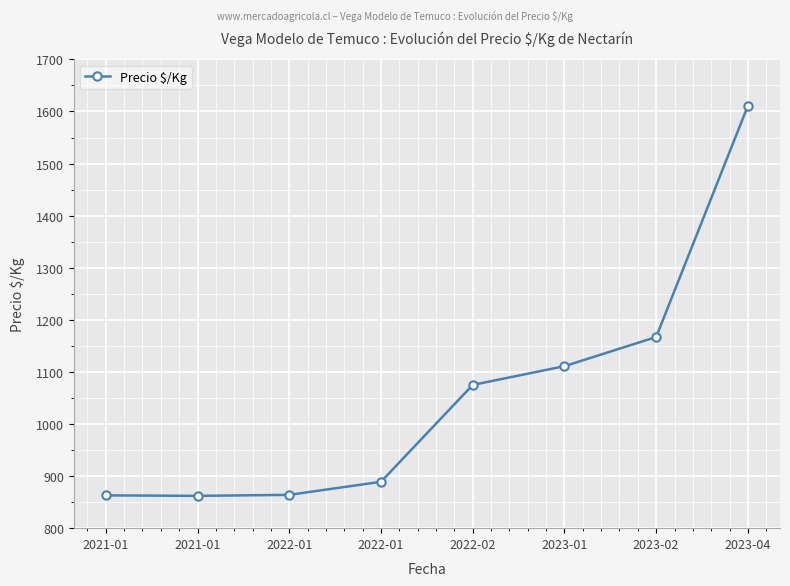

At which label is the value closest to 1236?

2023-02